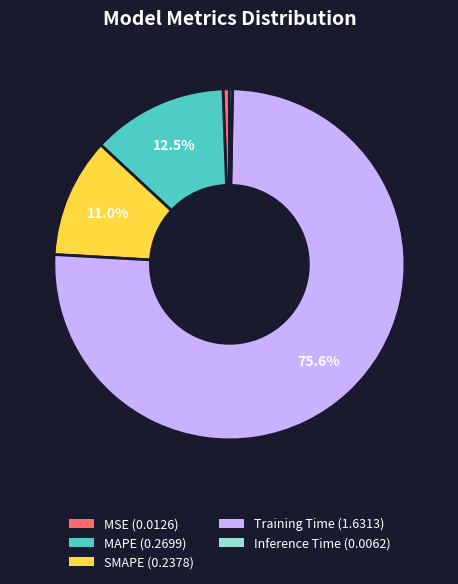

What is the largest slice in the pie chart?

Training Time